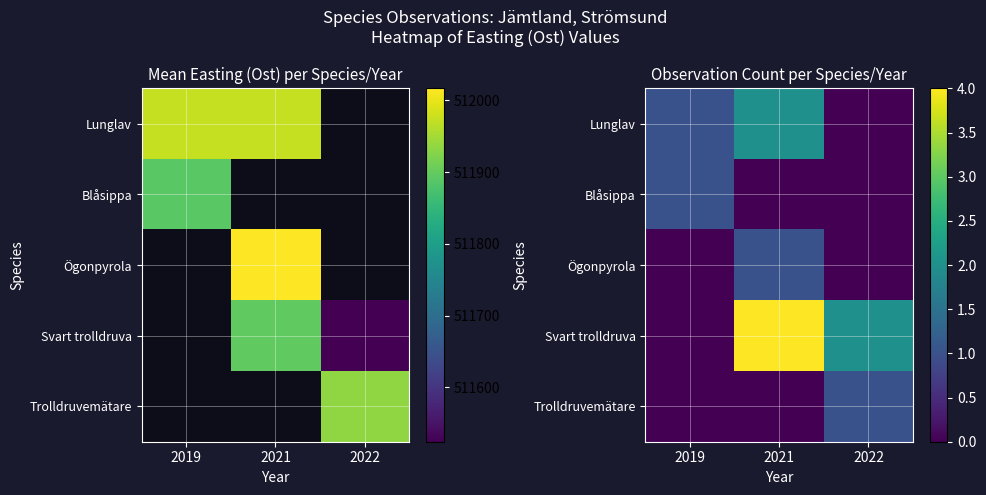

The value of Blåsippa at 2019 is 1. True or false?

True